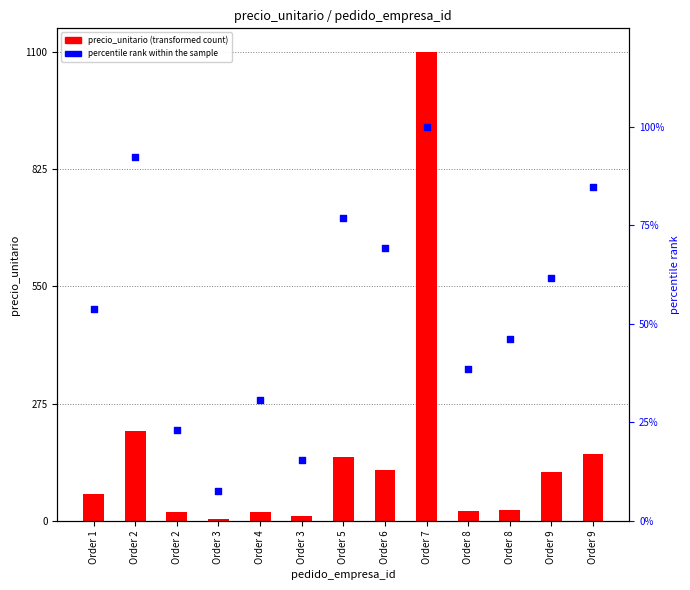

What are all the series names shown in the legend?

precio_unitario, percentile rank within the sample